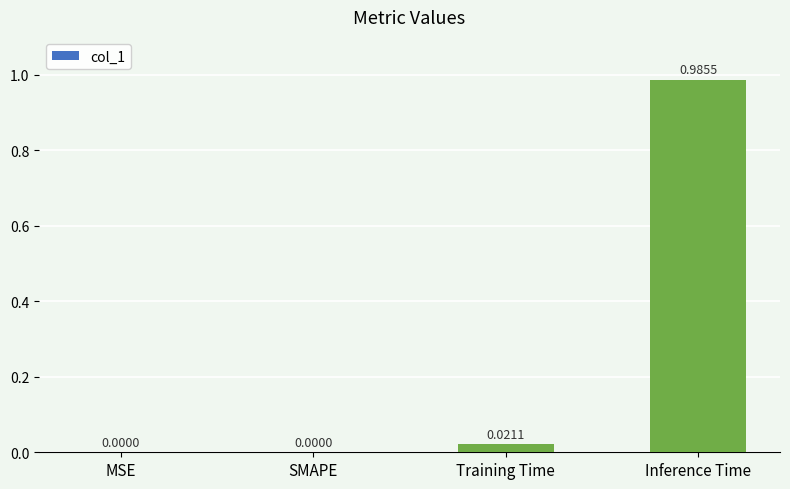

Between MSE and Inference Time, which is larger?

Inference Time